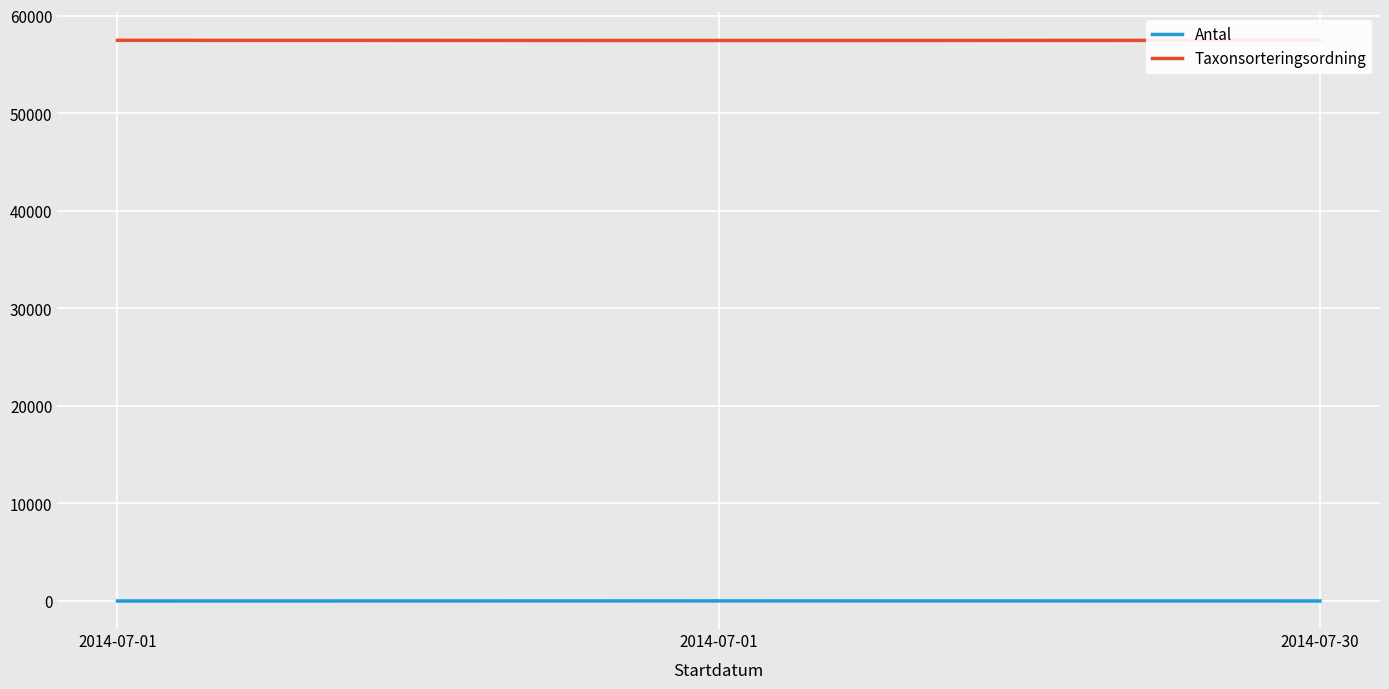

Count the Antal values in the range 1 to 10.

3